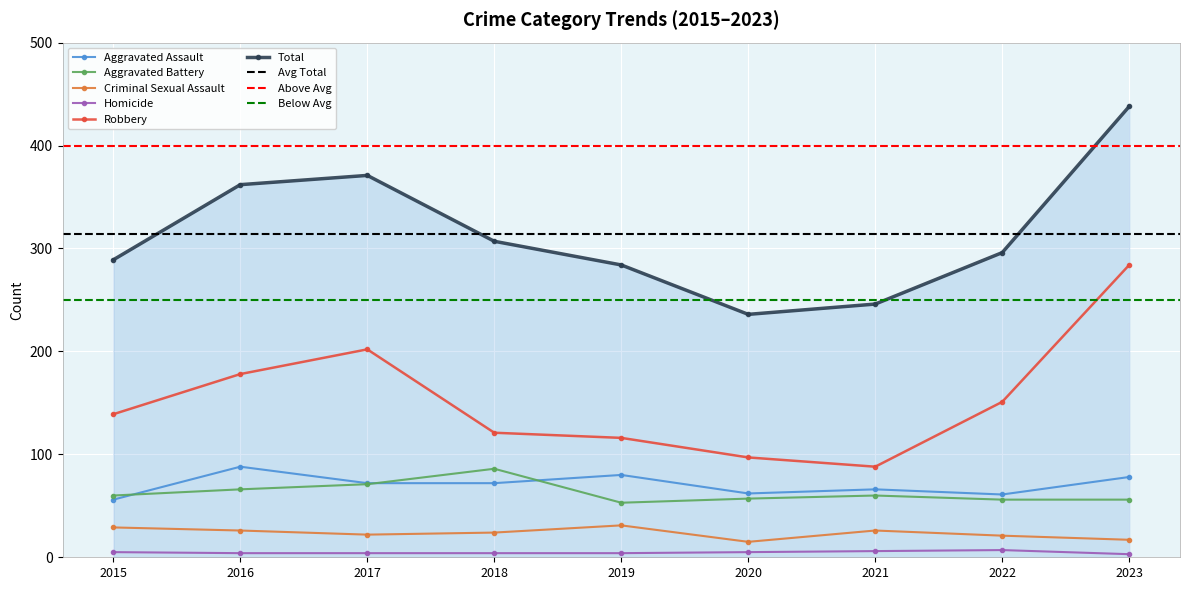

What is the value of the Aggravated Battery point at the 5th from the left?

53